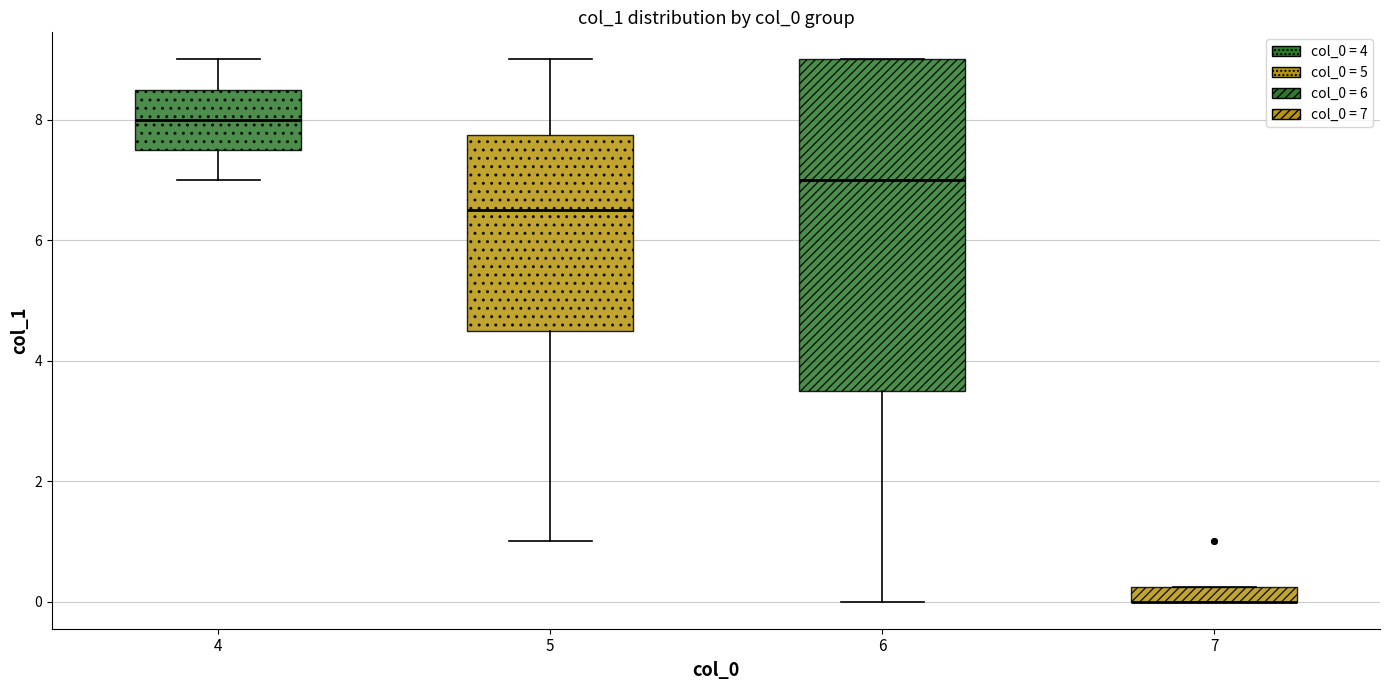

Where does the median line of the box at x = 5 sit on the y-axis? The values are not printed on the chart, so give them approximately, as read against the axis.

6.6